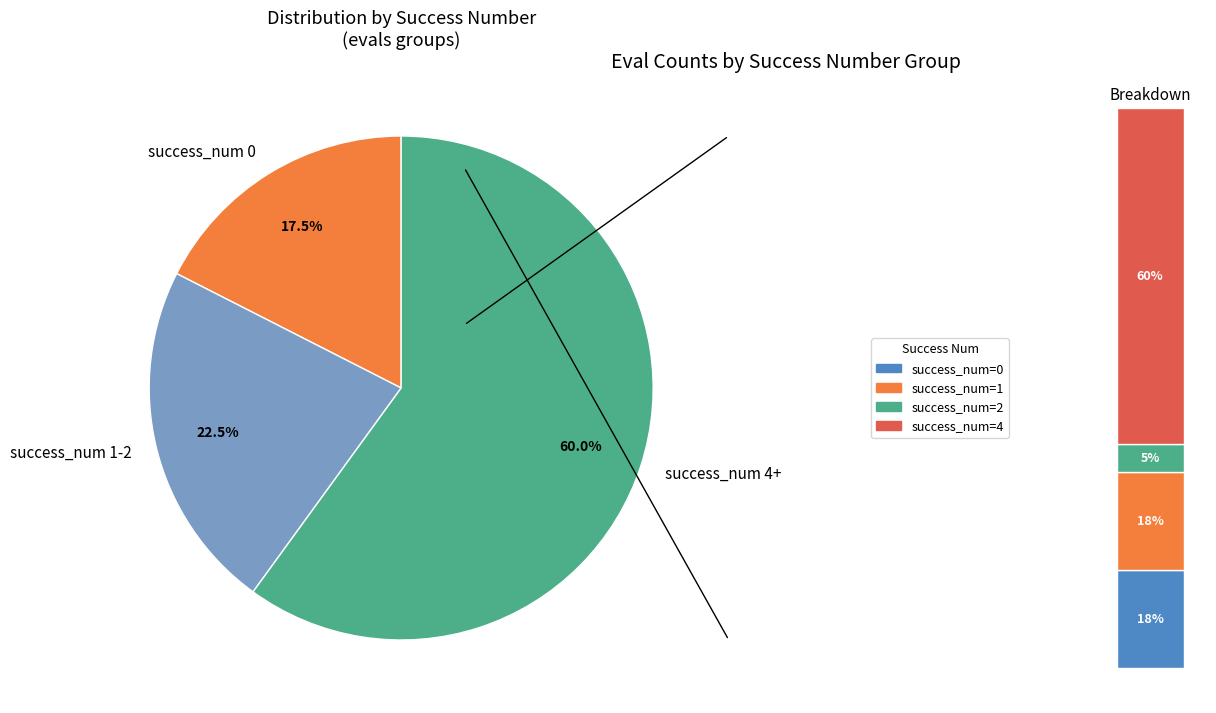

Is it true that 0 is 11% of the pie?

False